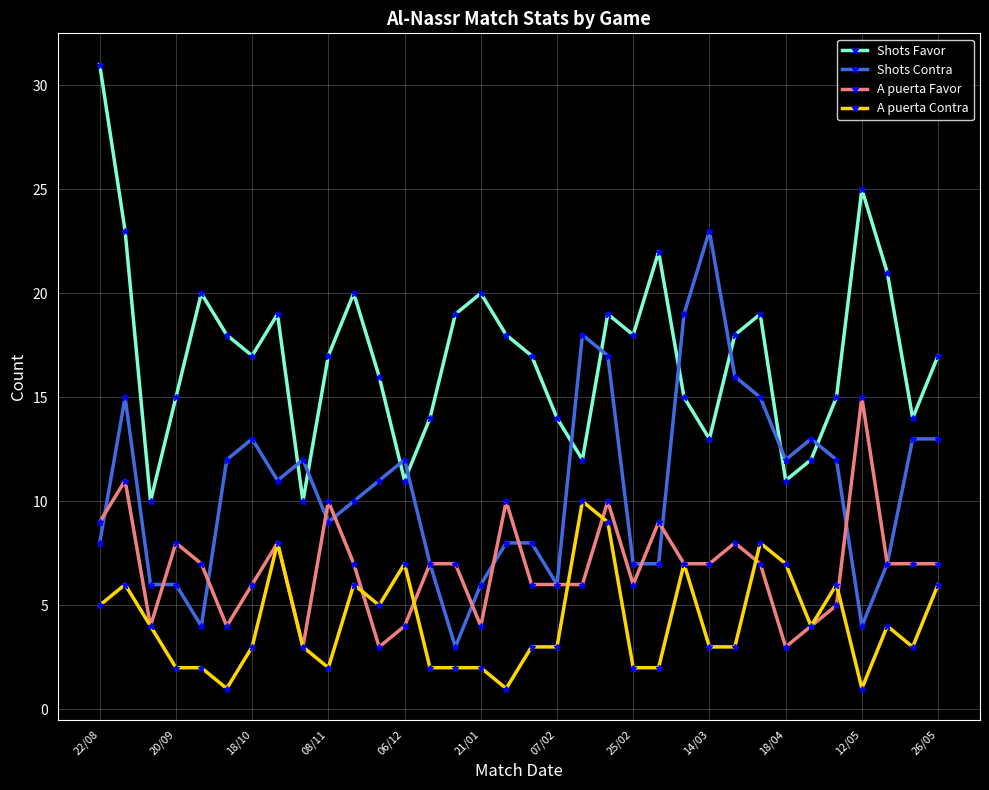

Count the number of categories in the chart.

34